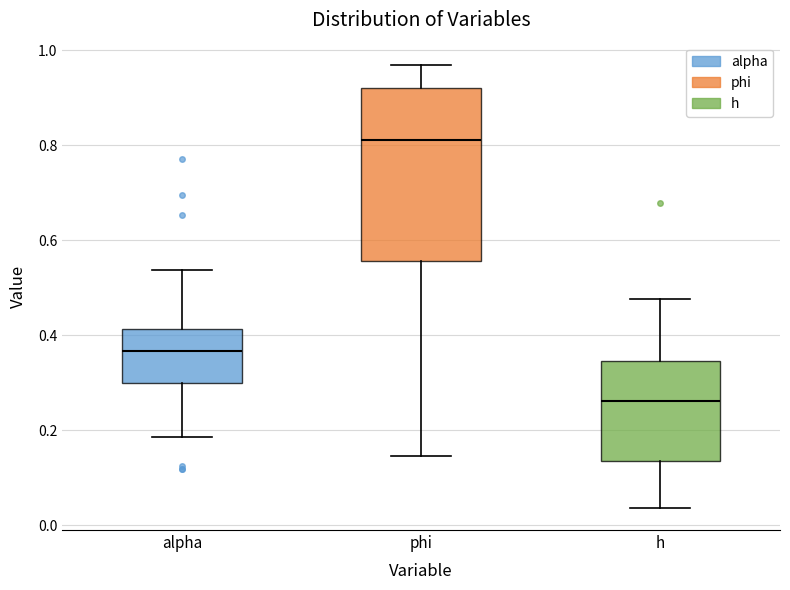

Reading left to right, transcribe this box plot: for each box, give where its median line is, the range the box spans, and where its two whiskers end, as read against the y-axis. The values are not printed on the chart, so give them approximately, as read against the axis.

alpha: median 0.36, box 0.30 to 0.42, whiskers 0.18 to 0.54
phi: median 0.82, box 0.56 to 0.92, whiskers 0.14 to 0.96
h: median 0.26, box 0.14 to 0.34, whiskers 0.04 to 0.48